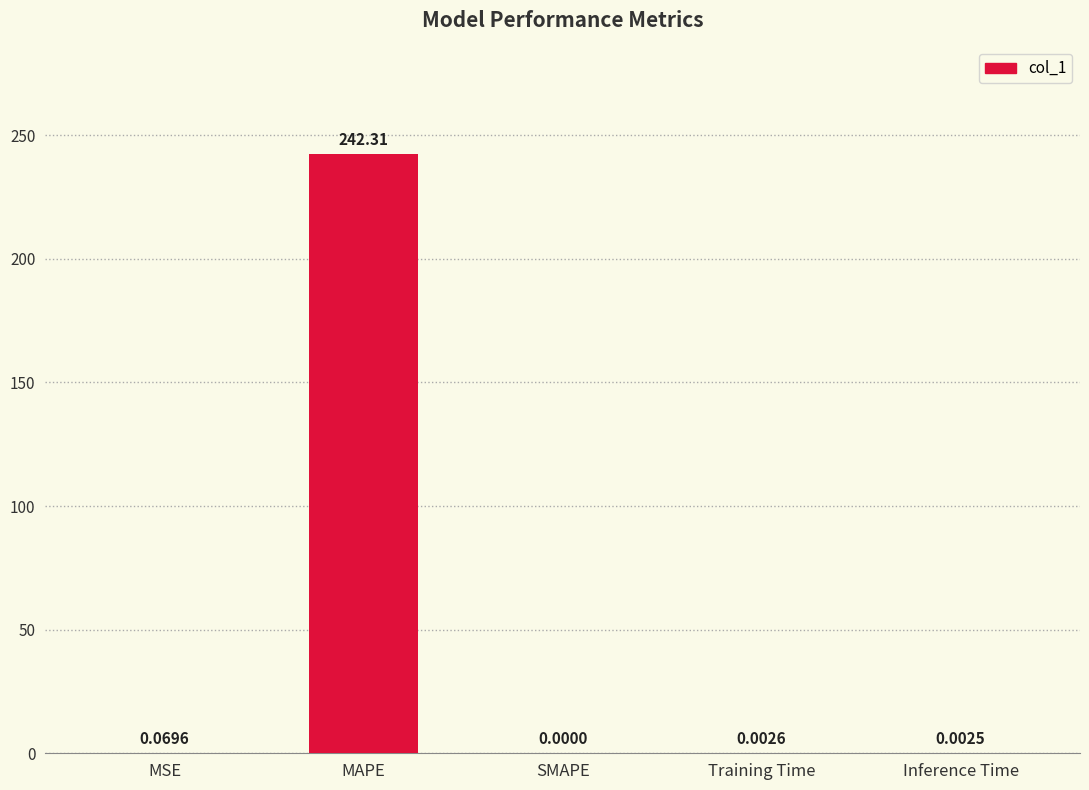

What is the sum of all values?

242.4